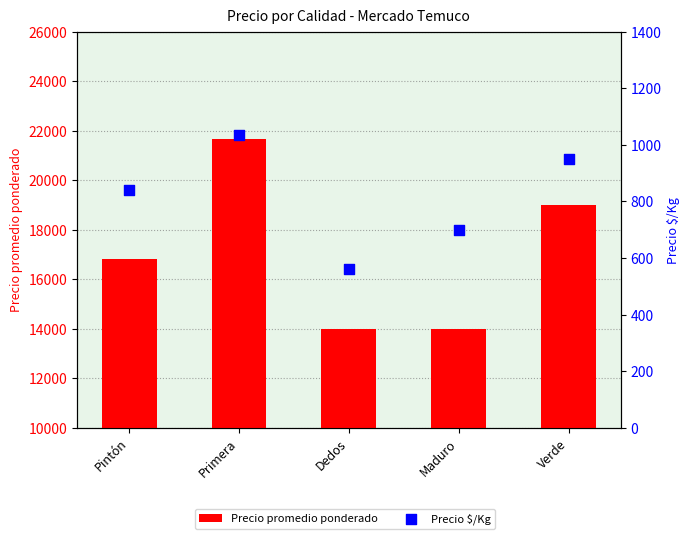

What is the total value across all series at Pintón?

17640